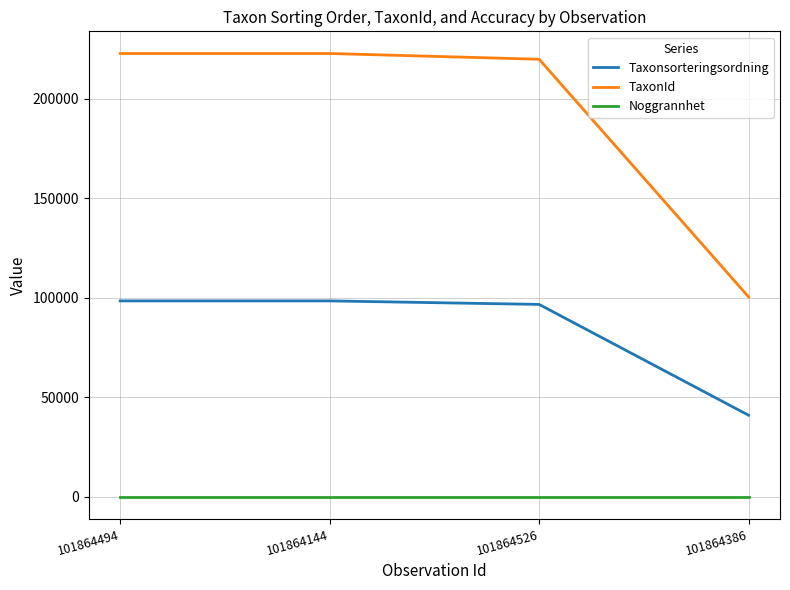

Which series changed the most between 101864526 and 101864386?

TaxonId